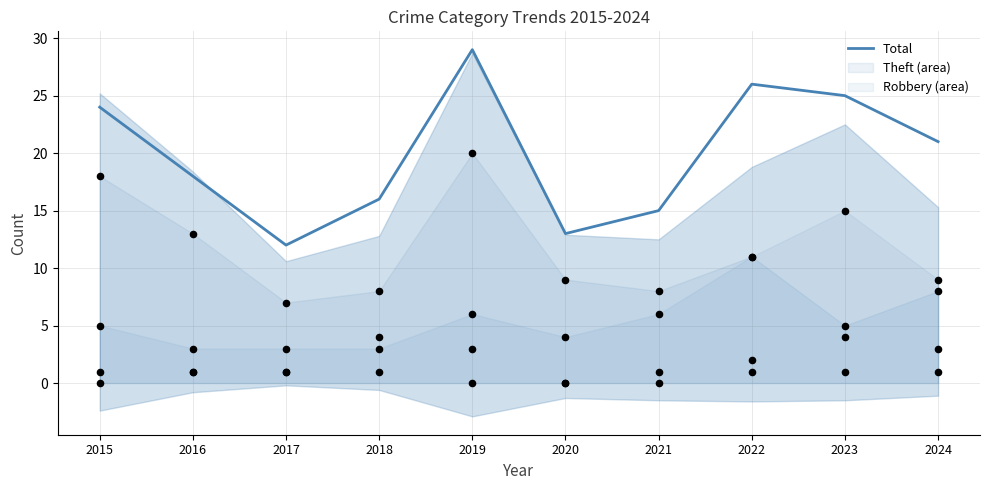

Which has a higher value, 2020 or 2017?

2020